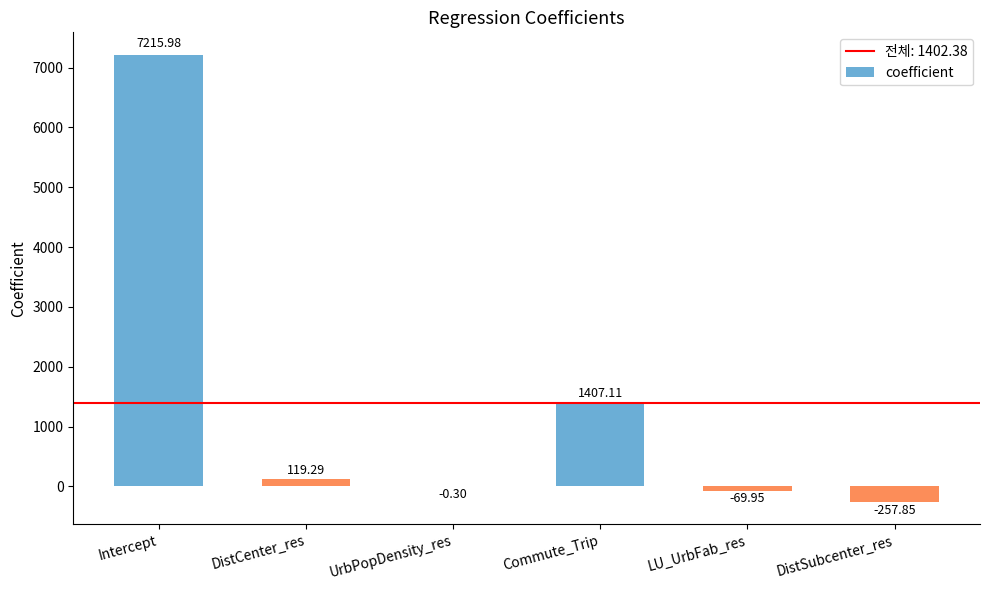

What is the sum of all values?

8414.3